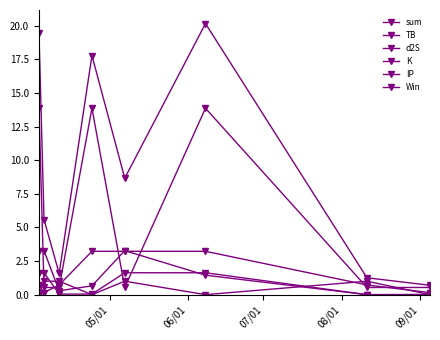

Rank the series by their maximum value, from highest to lowest.

sum, IP, TB, K, d2S, Win